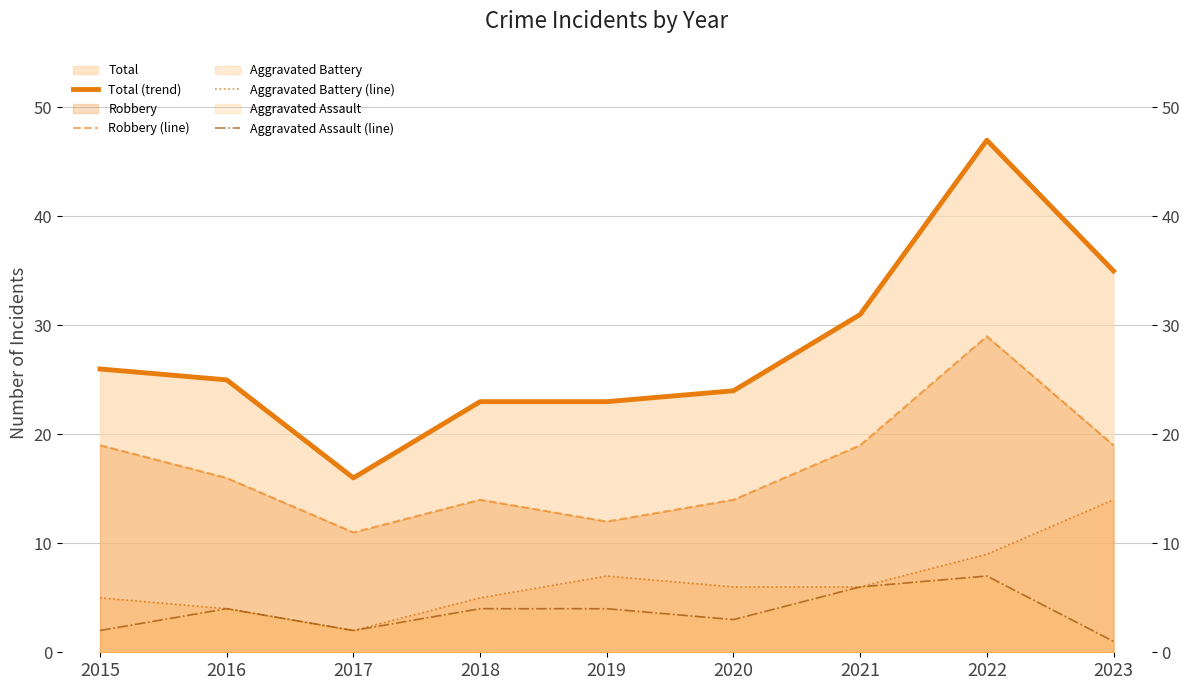

How many data points in Total (trend) are less than 25?

4